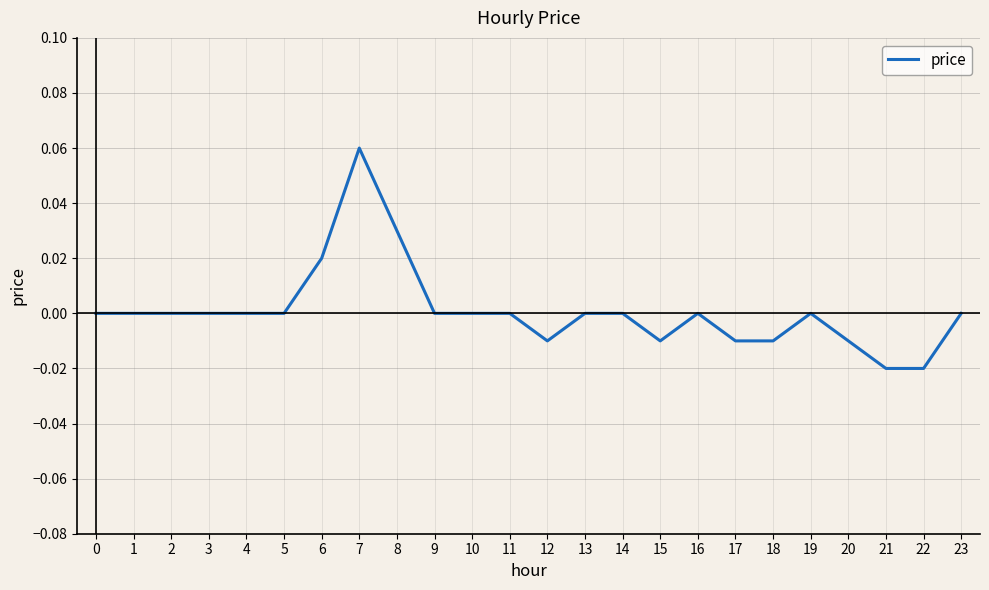

The value at 5 is 0.0. True or false?

True